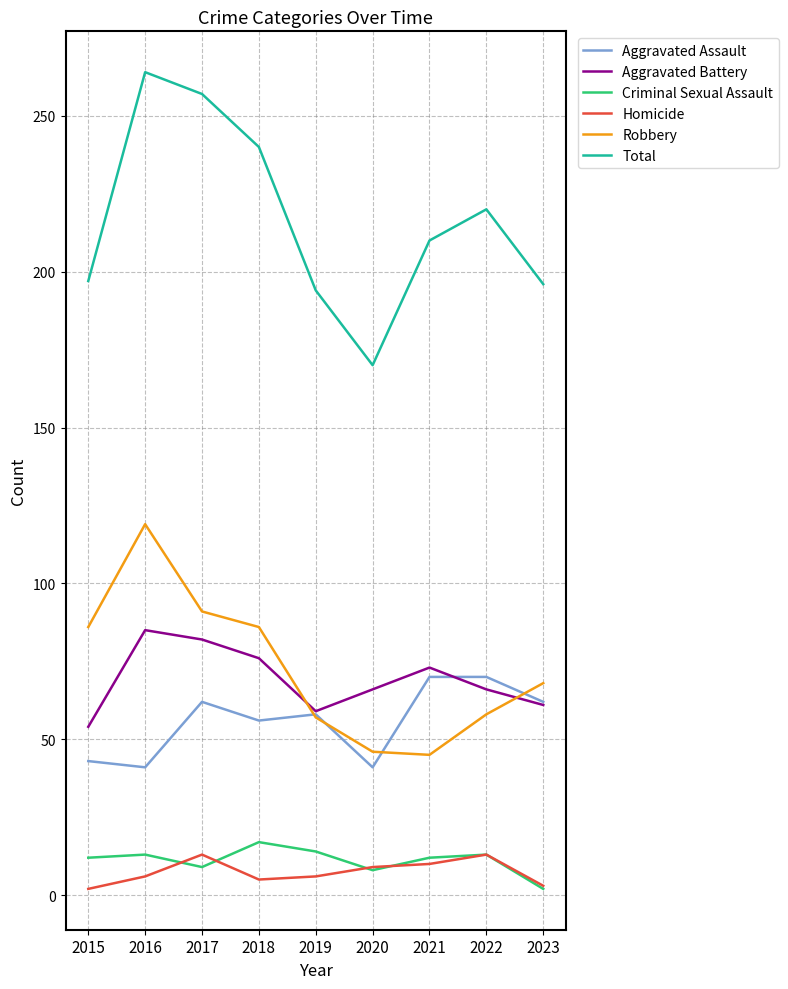

At which category does the chart reach its peak across all series?

2016